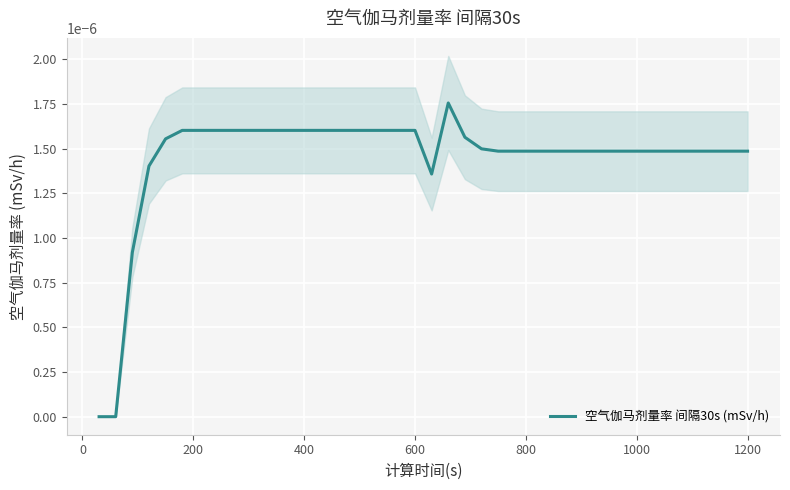

How many values are between 0 and 1?

40